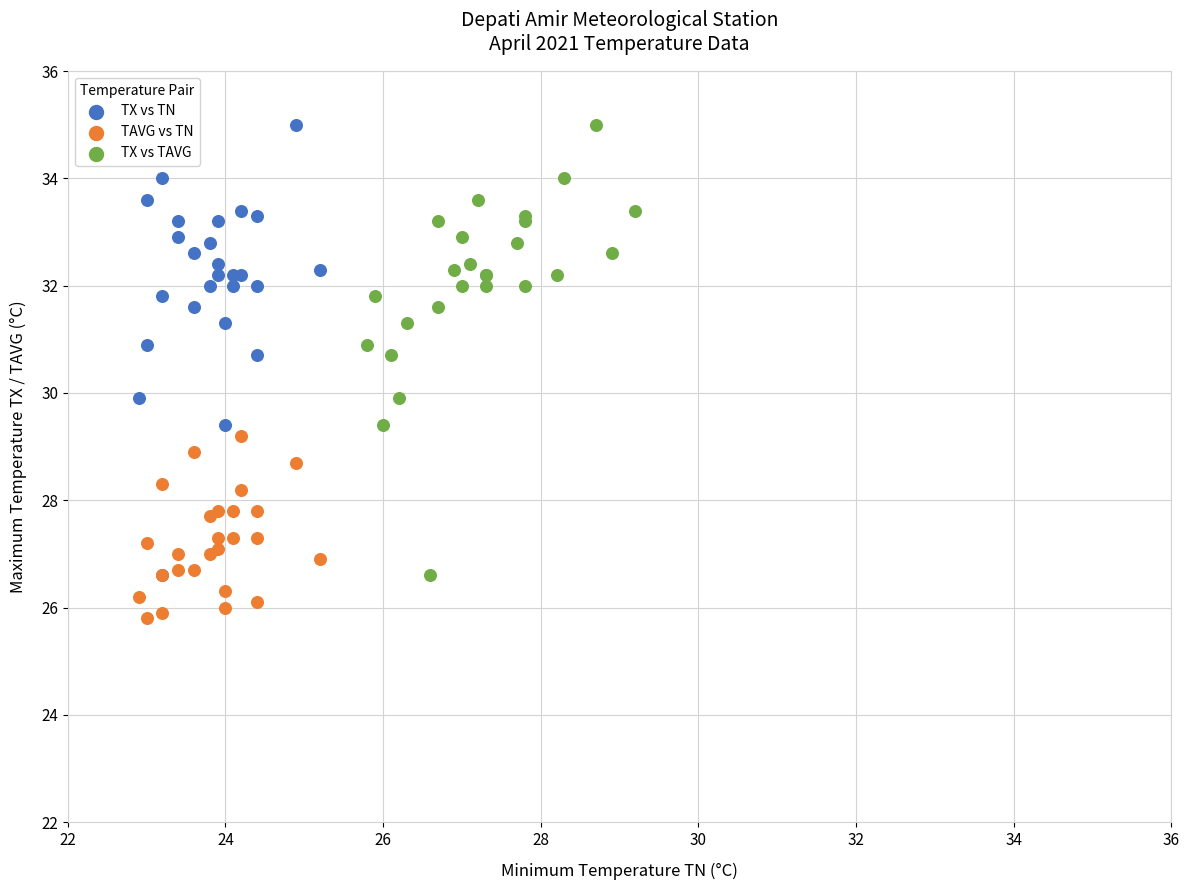

Which series contains the lowest Y value?

TAVG vs TN